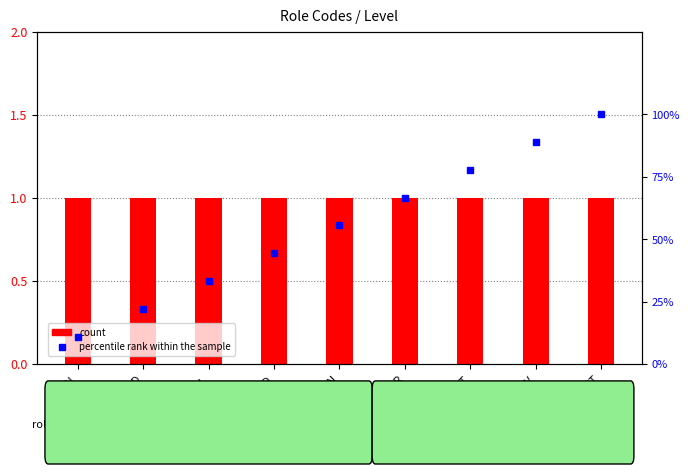

List the series in order of their peak value, lowest first.

count, percentile rank within the sample